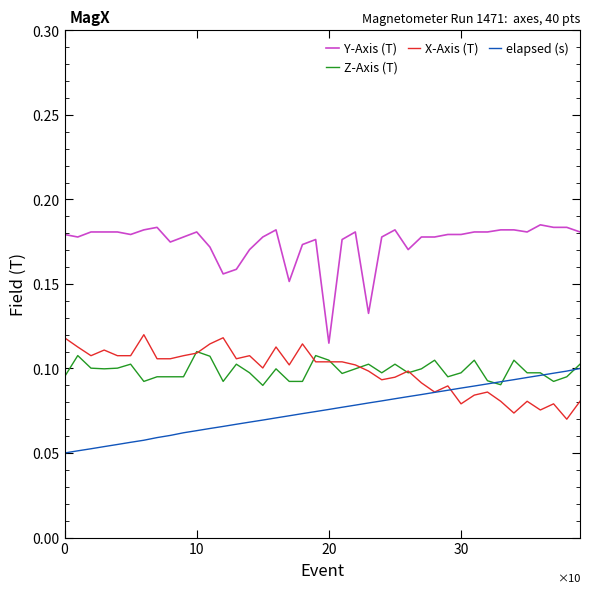

Which series has the widest spread of values?

Y-Axis (T)